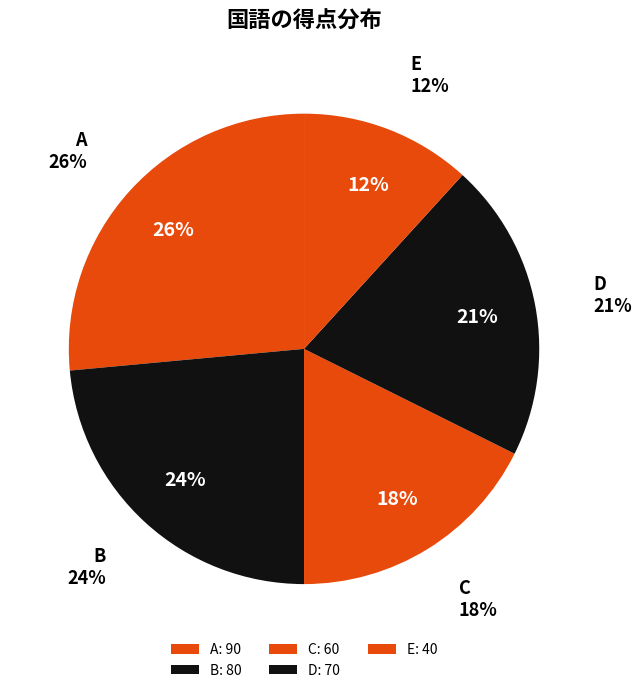

Rank the categories by value from highest to lowest.

A, B, D, C, E